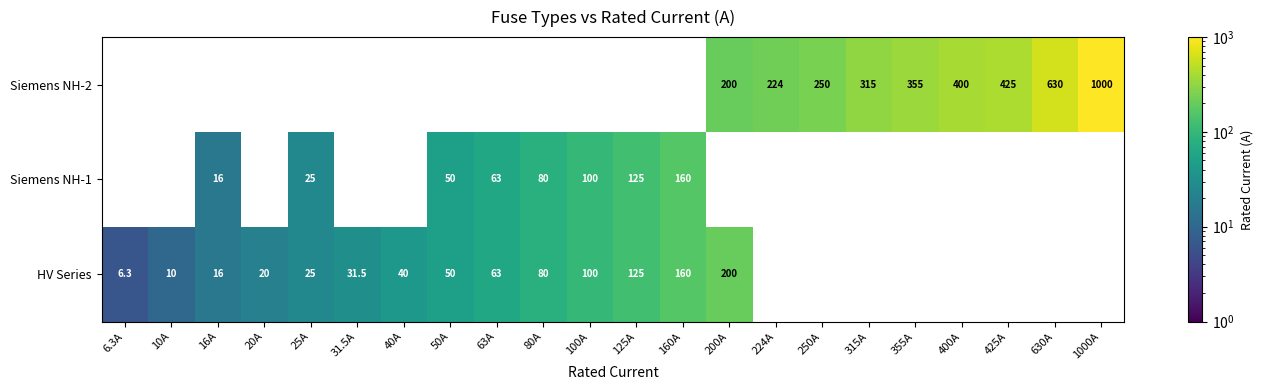

Count the number of categories in the chart.

22